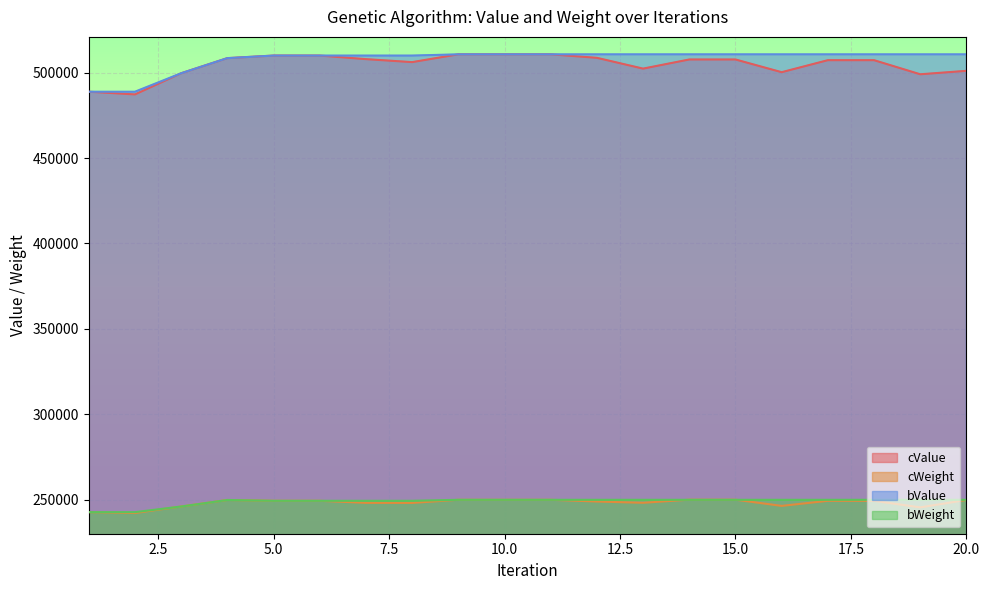

Reading left to right, extract all data points from this chart.

cValue: 1=488845	2=487261	3=499658	4=508510	5=510013	6=510013	7=507922	8=506172	9=510735	10=510735	11=510735	12=508689	13=502373	14=507720	15=507720	16=500278	17=507311	18=507311	19=499055	20=501073
cWeight: 1=242655	2=242122	3=245956	4=249775	5=249300	6=249300	7=248085	8=248052	9=249879	10=249879	11=249879	12=248864	13=248135	14=249936	15=249936	16=246312	17=249280	18=249280	19=245453	20=249774
bValue: 1=488845	2=488845	3=499658	4=508510	5=510013	6=510013	7=510013	8=510013	9=510735	10=510735	11=510735	12=510735	13=510735	14=510735	15=510735	16=510735	17=510735	18=510735	19=510735	20=510735
bWeight: 1=242655	2=242655	3=245956	4=249775	5=249300	6=249300	7=249300	8=249300	9=249879	10=249879	11=249879	12=249879	13=249879	14=249879	15=249879	16=249879	17=249879	18=249879	19=249879	20=249879